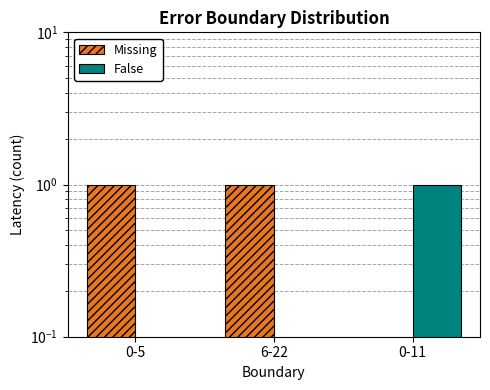

Is the value of False at 6-22 greater than the value of Missing at 0-5?

No